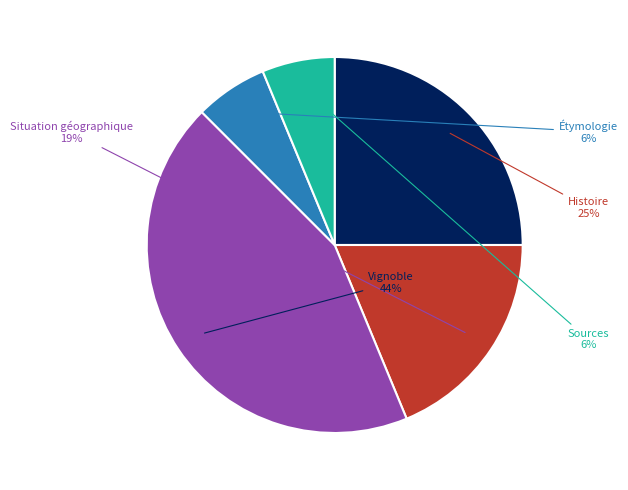

The Sources slice represents 18% of the pie. True or false?

False